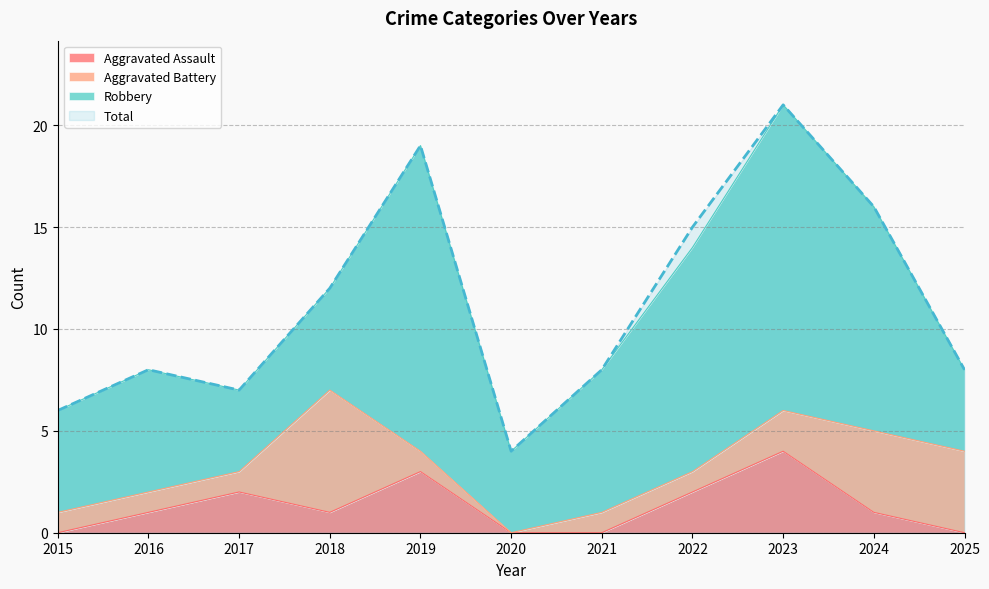

At how many categories does at least one series exceed 11?

5